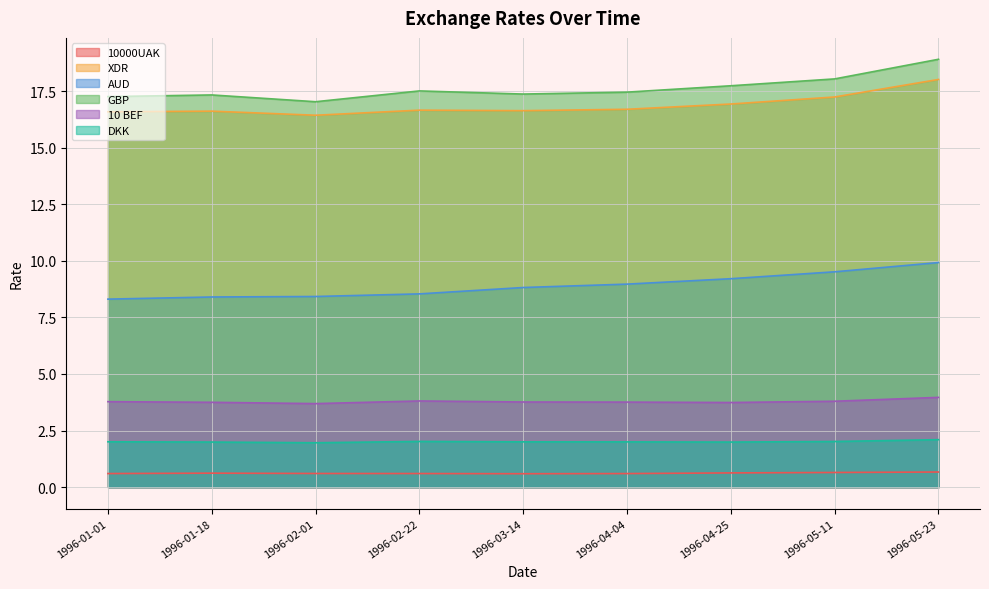

Where is AUD nearest to the value 9?

1996-04-04